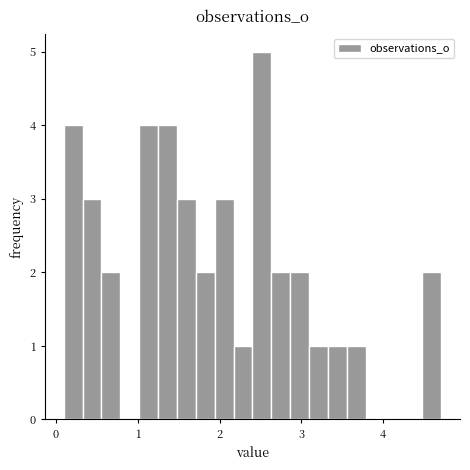

Read against the x-axis, roughly where is the centre of the tallest bar?

2.5